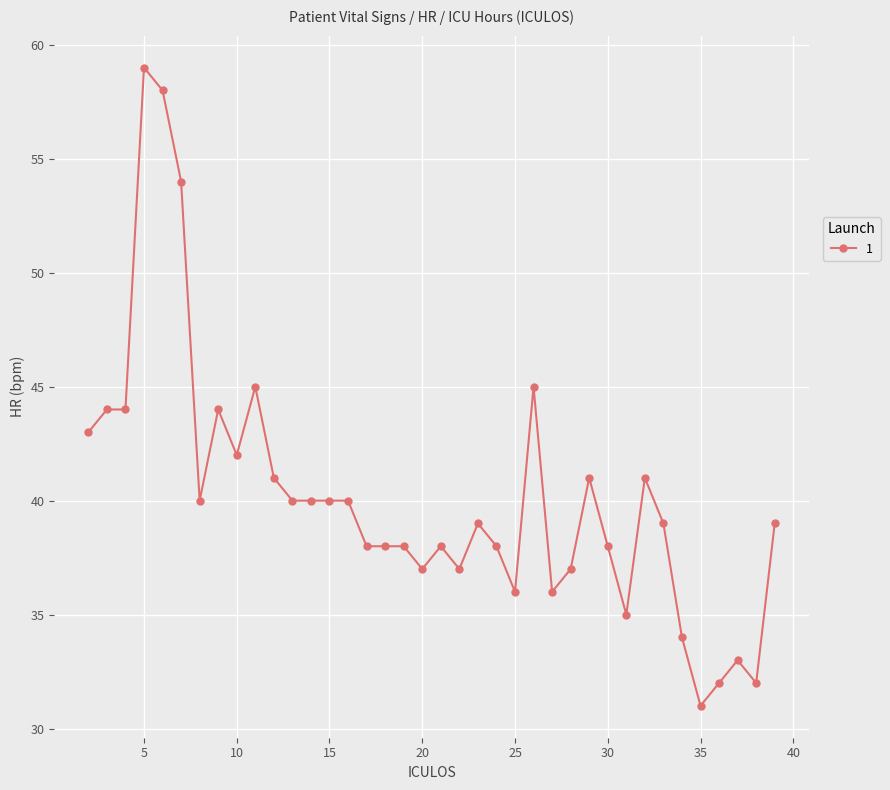

Count the number of data series in this chart.

1